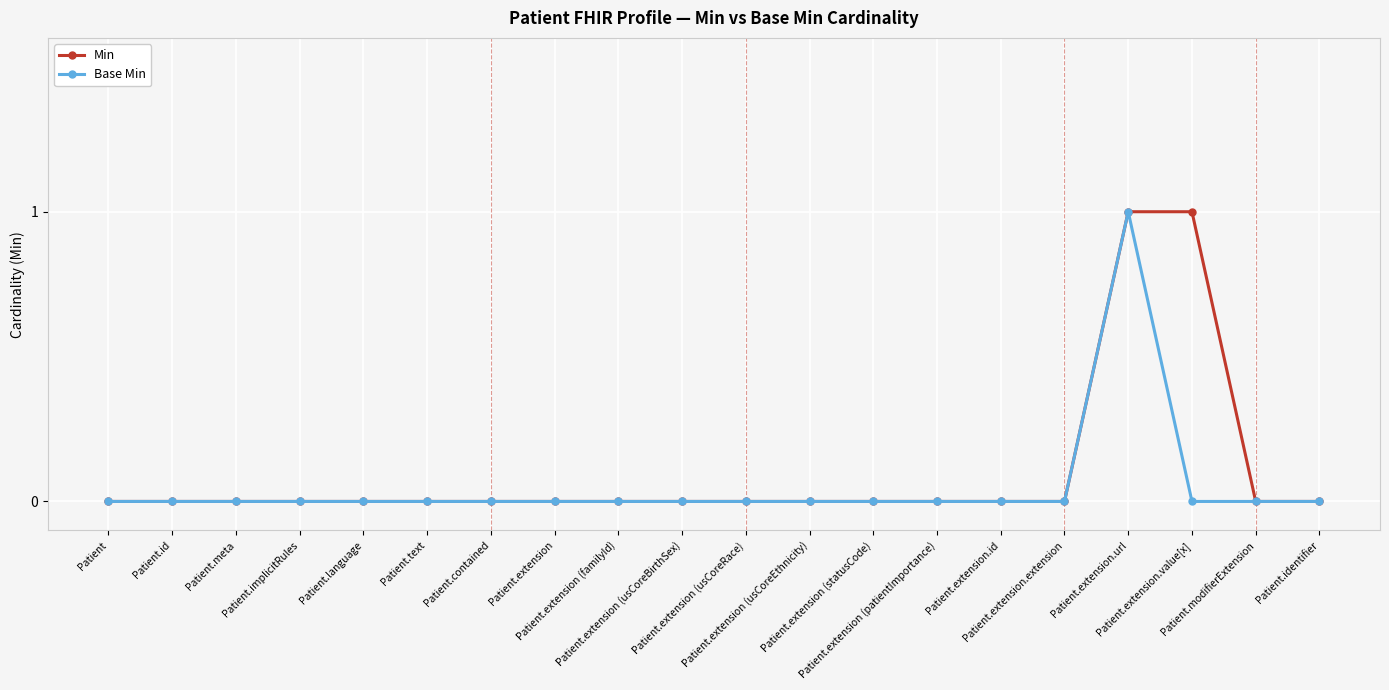

How many lines are shown in the chart?

2